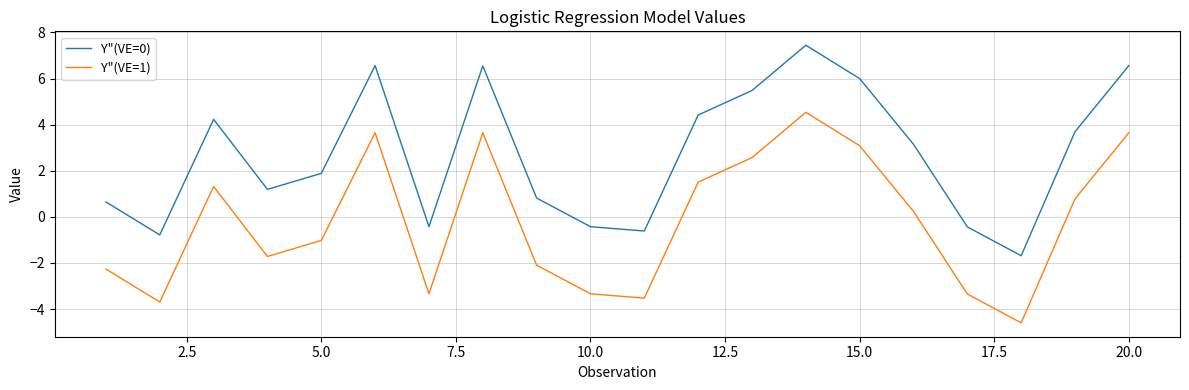

What is the minimum value shown in the chart?

-4.6